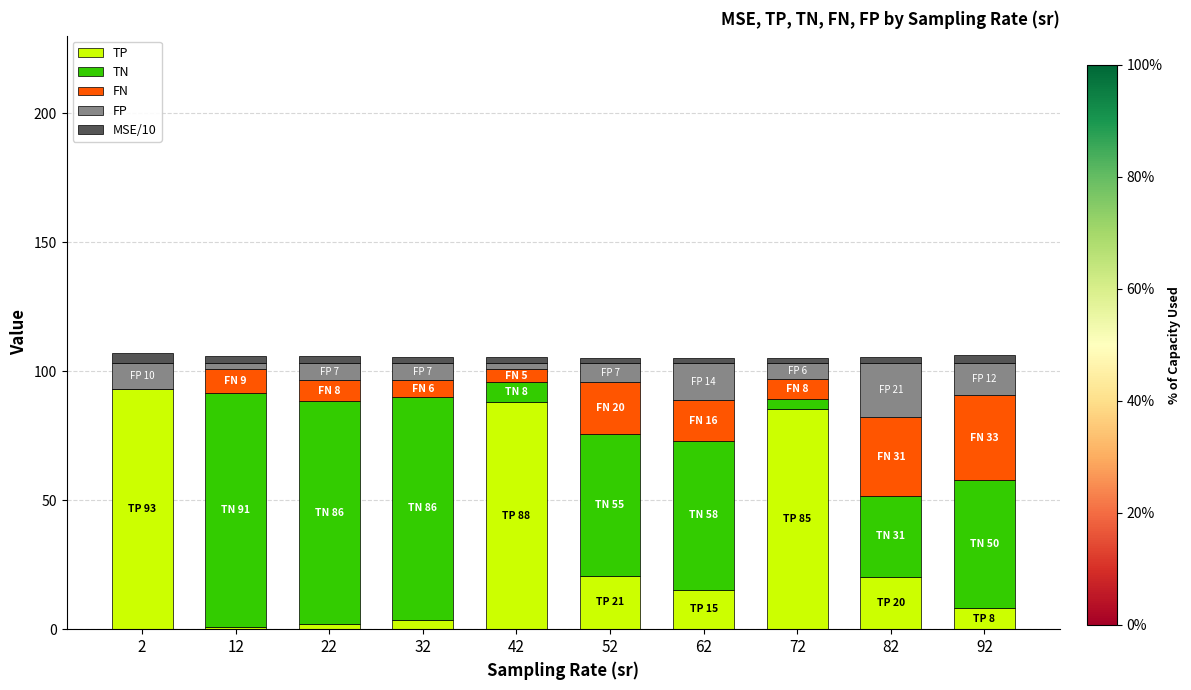

Is it true that TP equals 20.4 at 82?

True